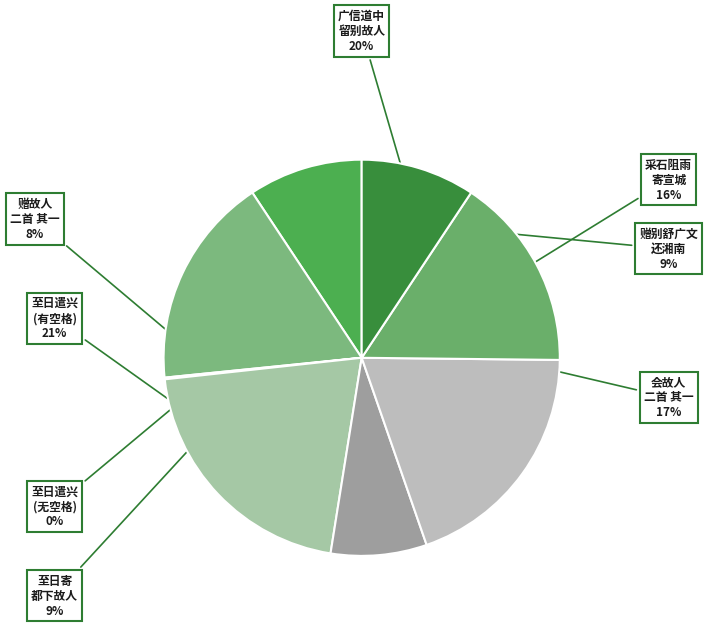

Which slice is the largest?

至日遣兴 (有空格)